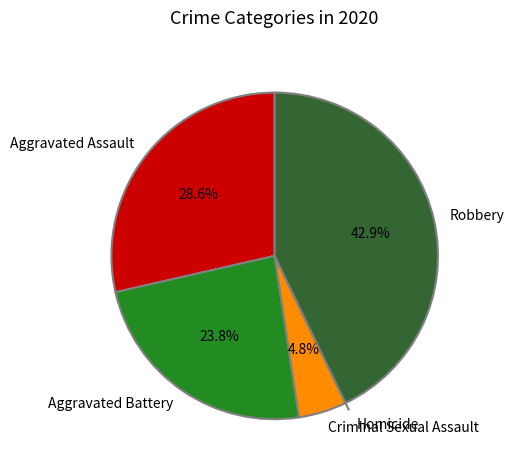

Is it true that Aggravated Assault is 21% of the pie?

False